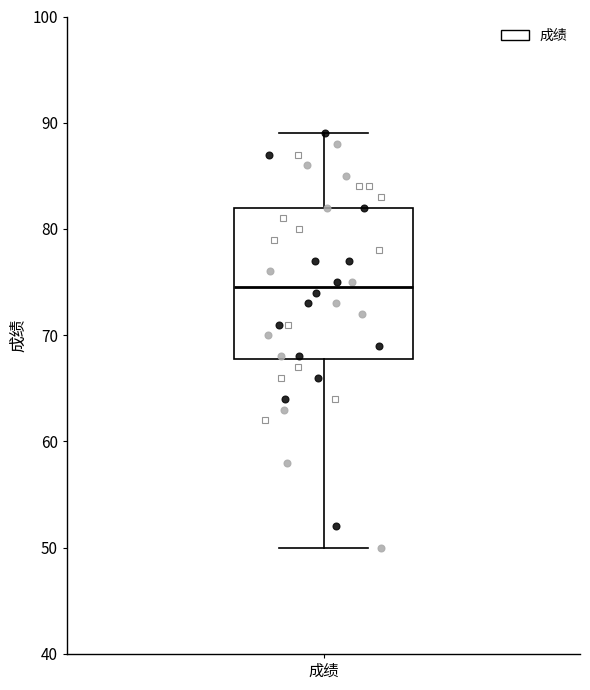

Where is the upper edge of the box for 成绩 on the y-axis? The values are not printed on the chart, so give them approximately, as read against the axis.

82